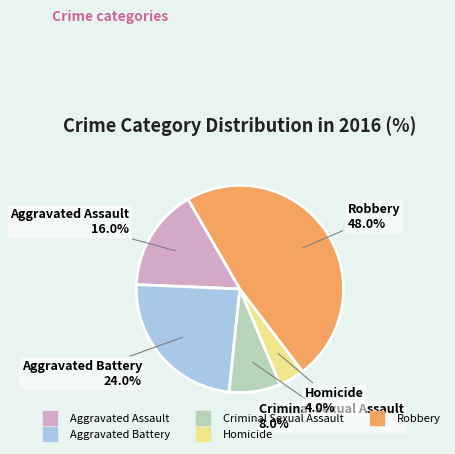

To the nearest percent, what is the average slice percentage?

20%